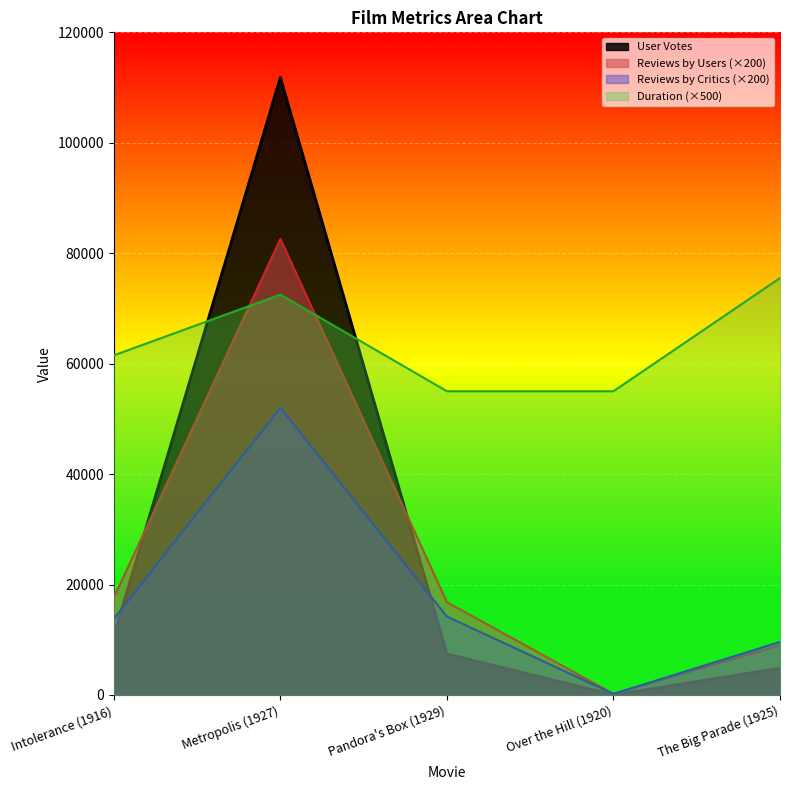

How many series are shown in this chart?

4